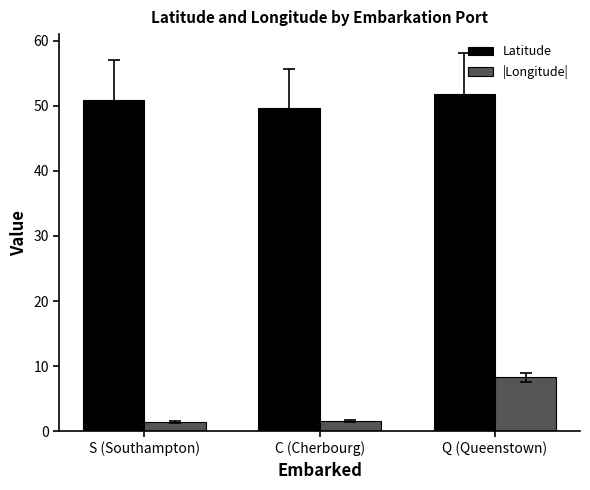

At which category is the sum across all series the highest?

Q (Queenstown)